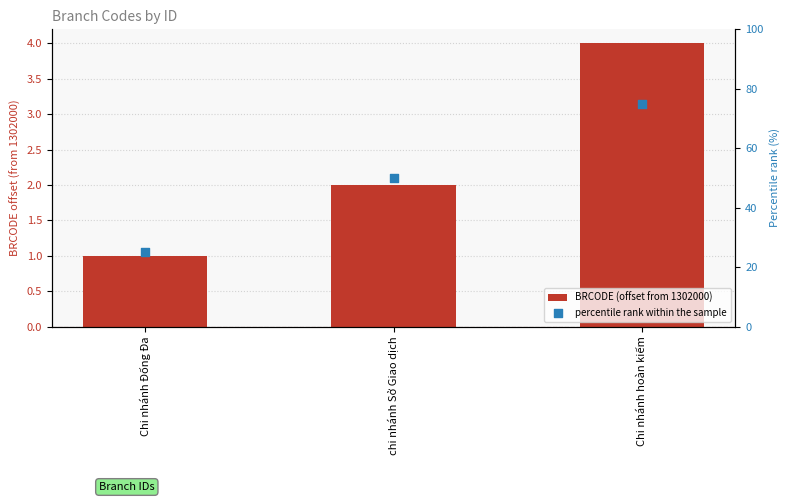

Which series contains the lowest Y value?

BRCODE (offset from 1302000)